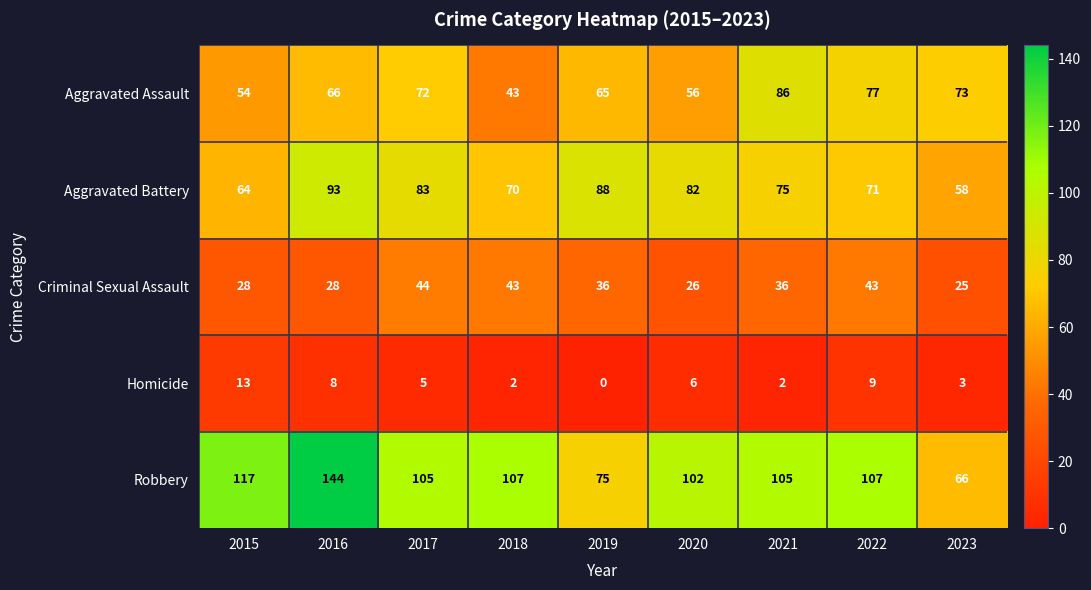

Where is Homicide nearest to the value 6?

2020